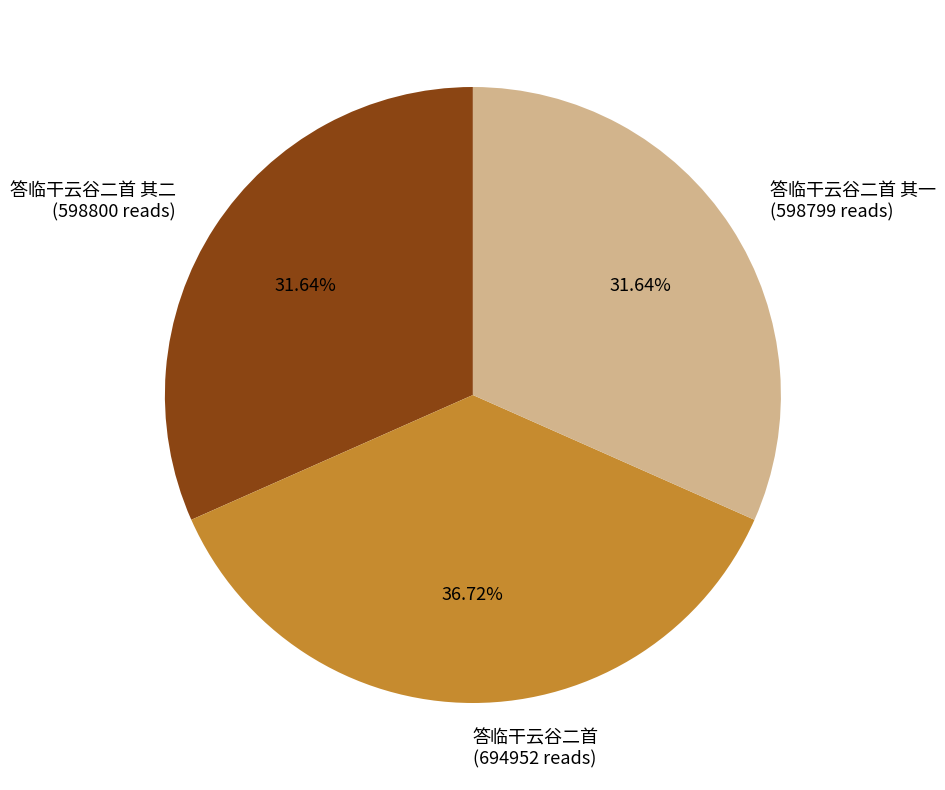

Does any single category account for the majority?

No